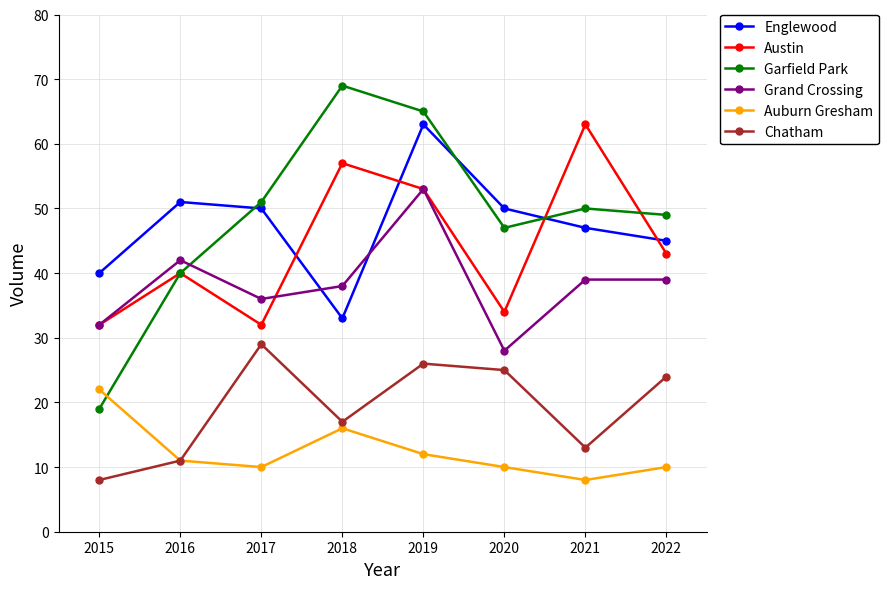

Which category has the lowest value in the Chatham series?

2015